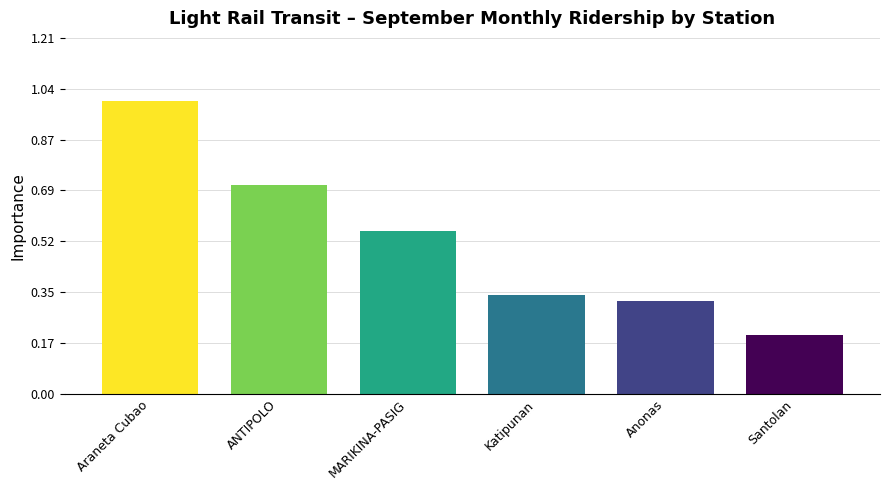

What is the difference between the values at MARIKINA-PASIG and Anonas?

278348